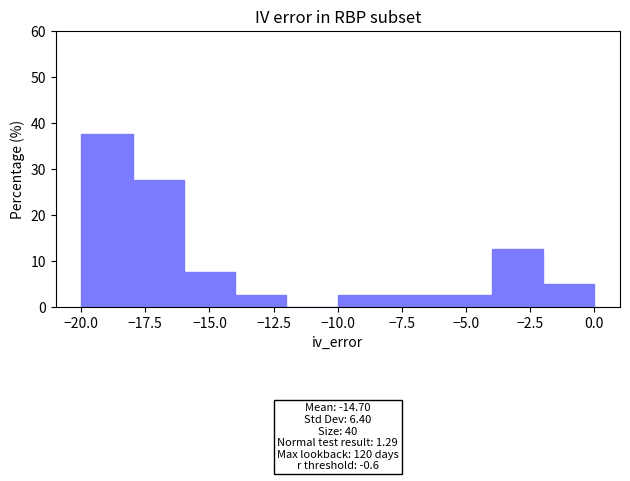

Which range on the x-axis has the tallest bar?

-20 to -18